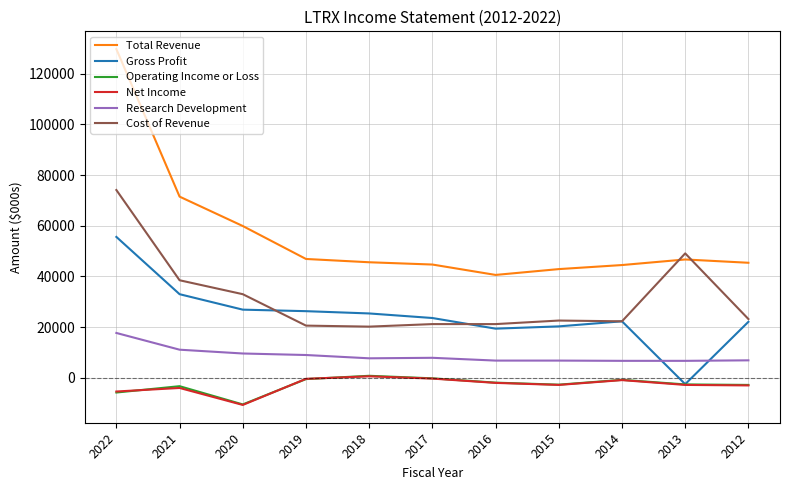

At which category is the sum across all series the highest?

2022